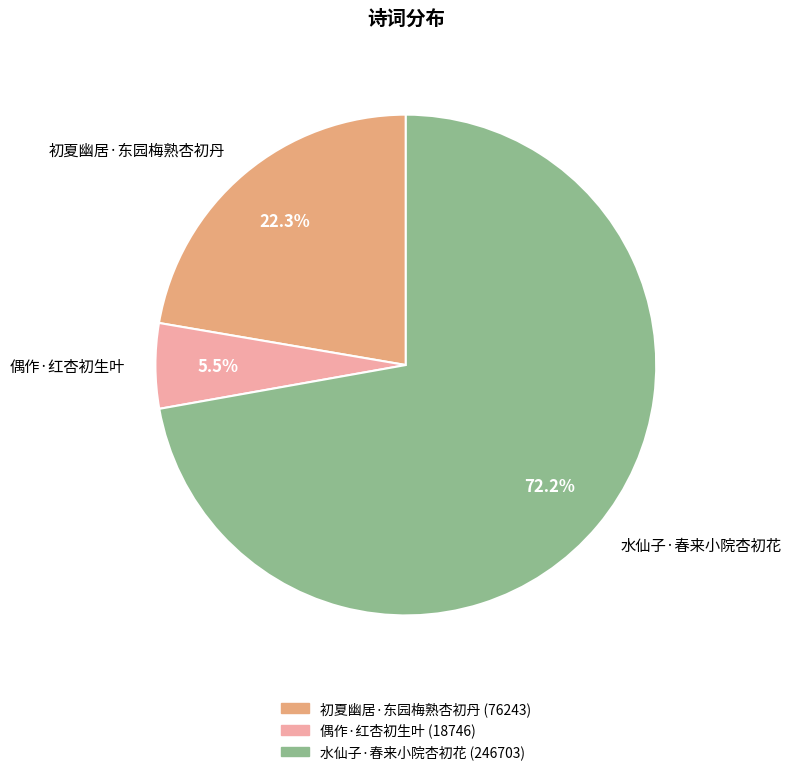

What is the majority slice?

水仙子·春来小院杏初花